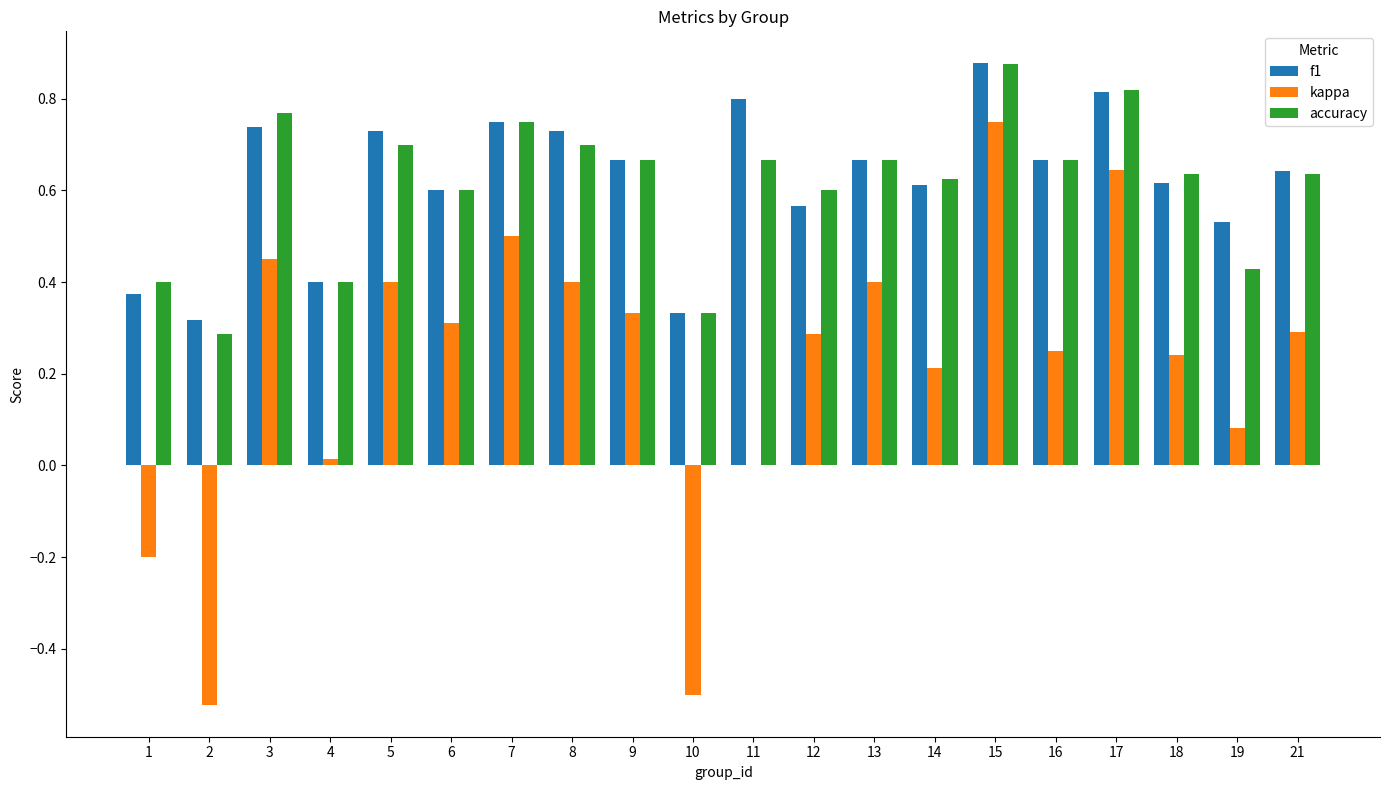

The accuracy series shows 0.4 at 7. True or false?

False